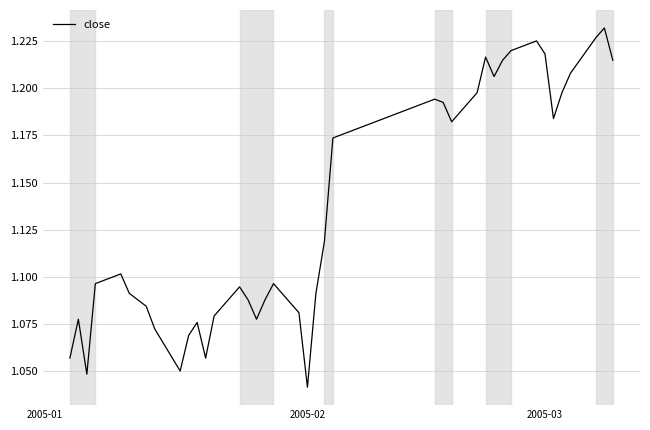

Does the chart display data point markers on the line(s)?

No